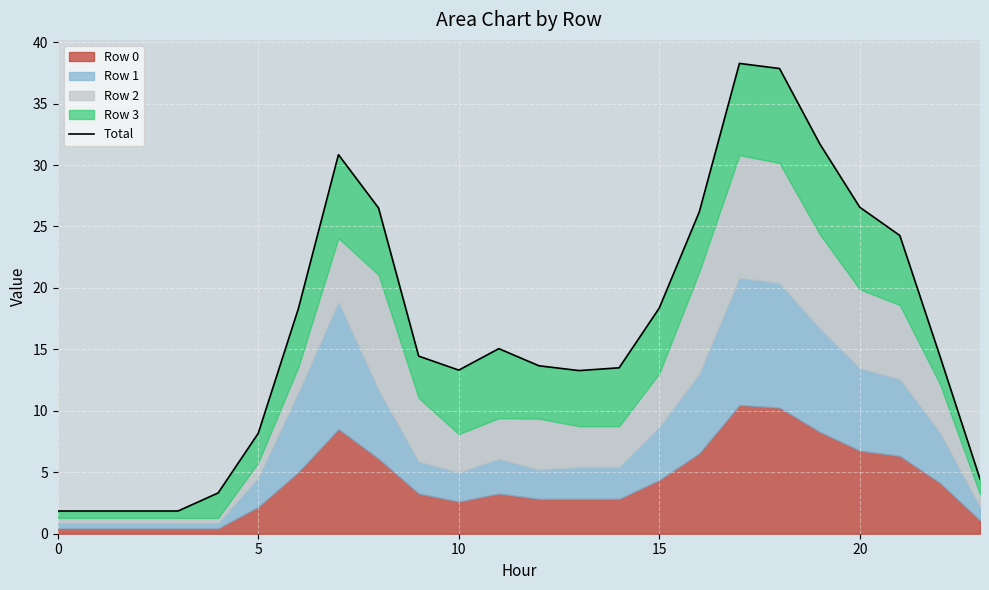

What is the label of the 11th point from the left?

10